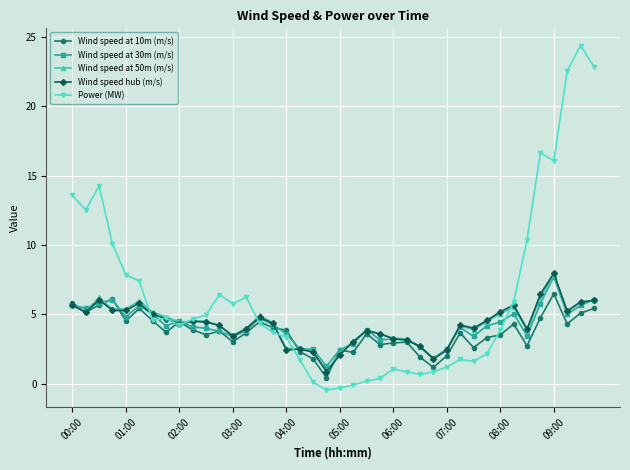

At how many categories does at least one series exceed 0?

40